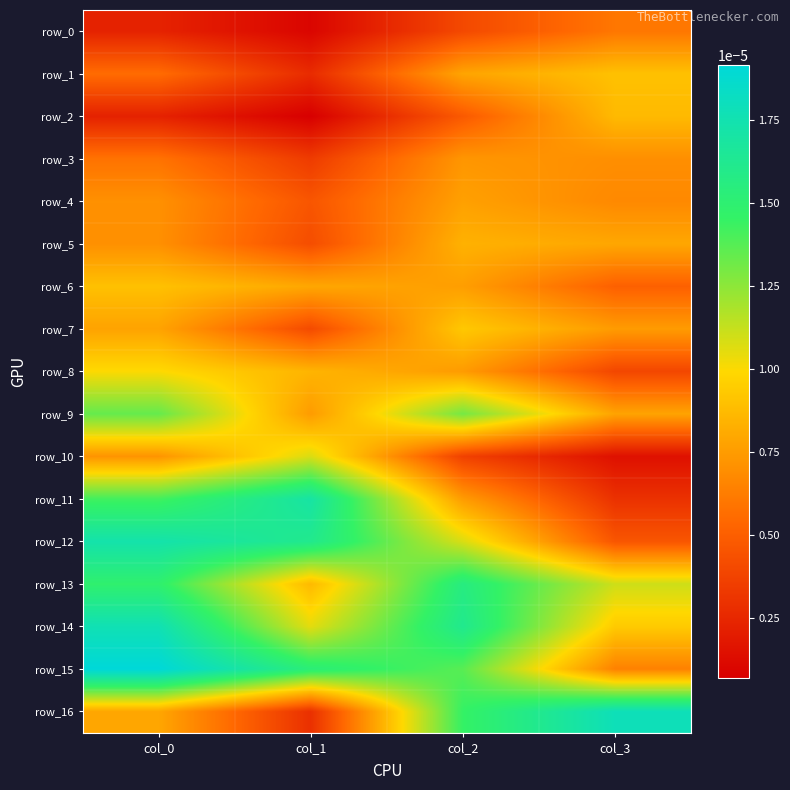

Count the number of categories in the chart.

4